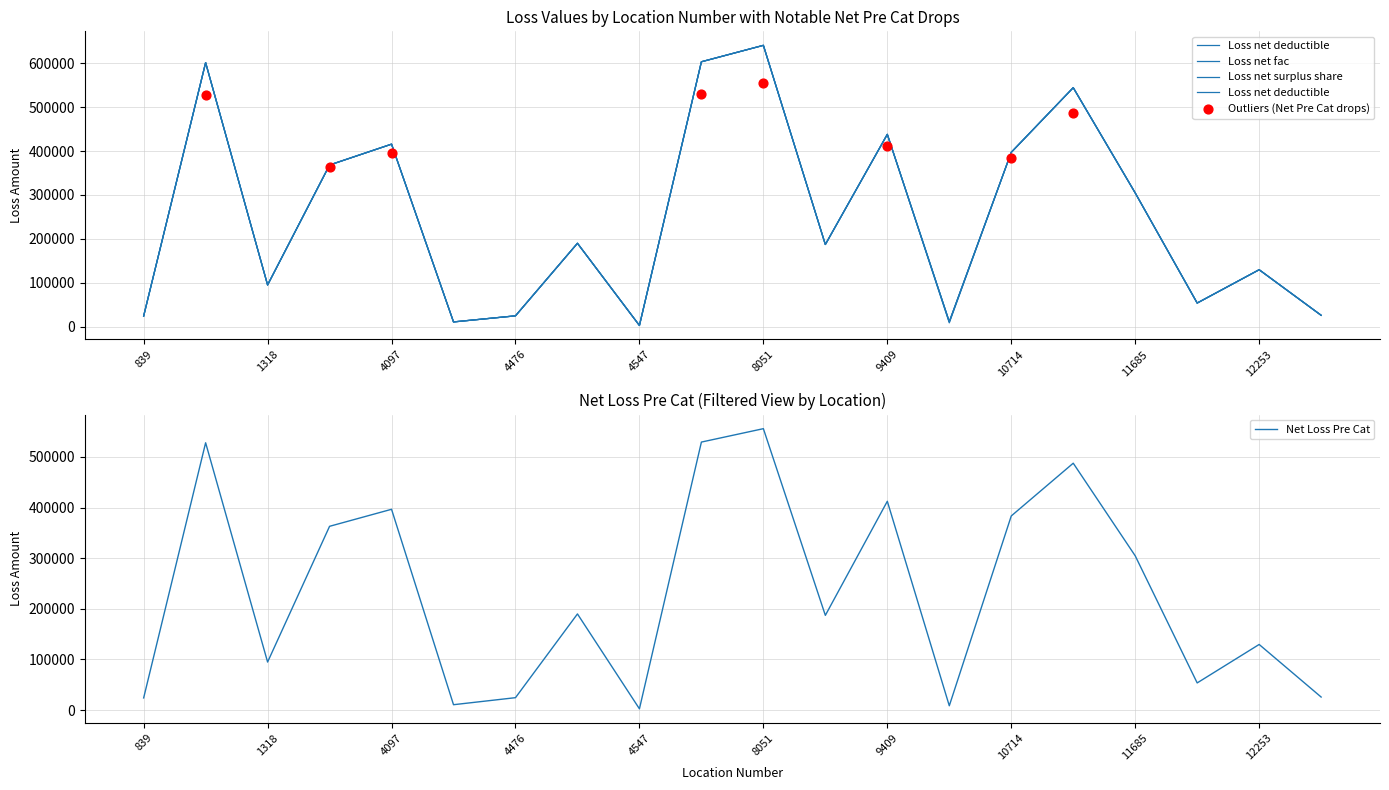

Which series contains the highest Y value?

Loss net deductible